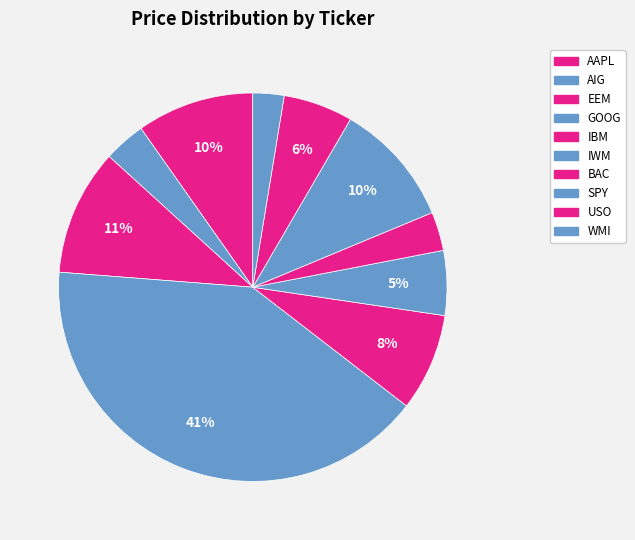

Is it true that BAC is 3% of the pie?

True